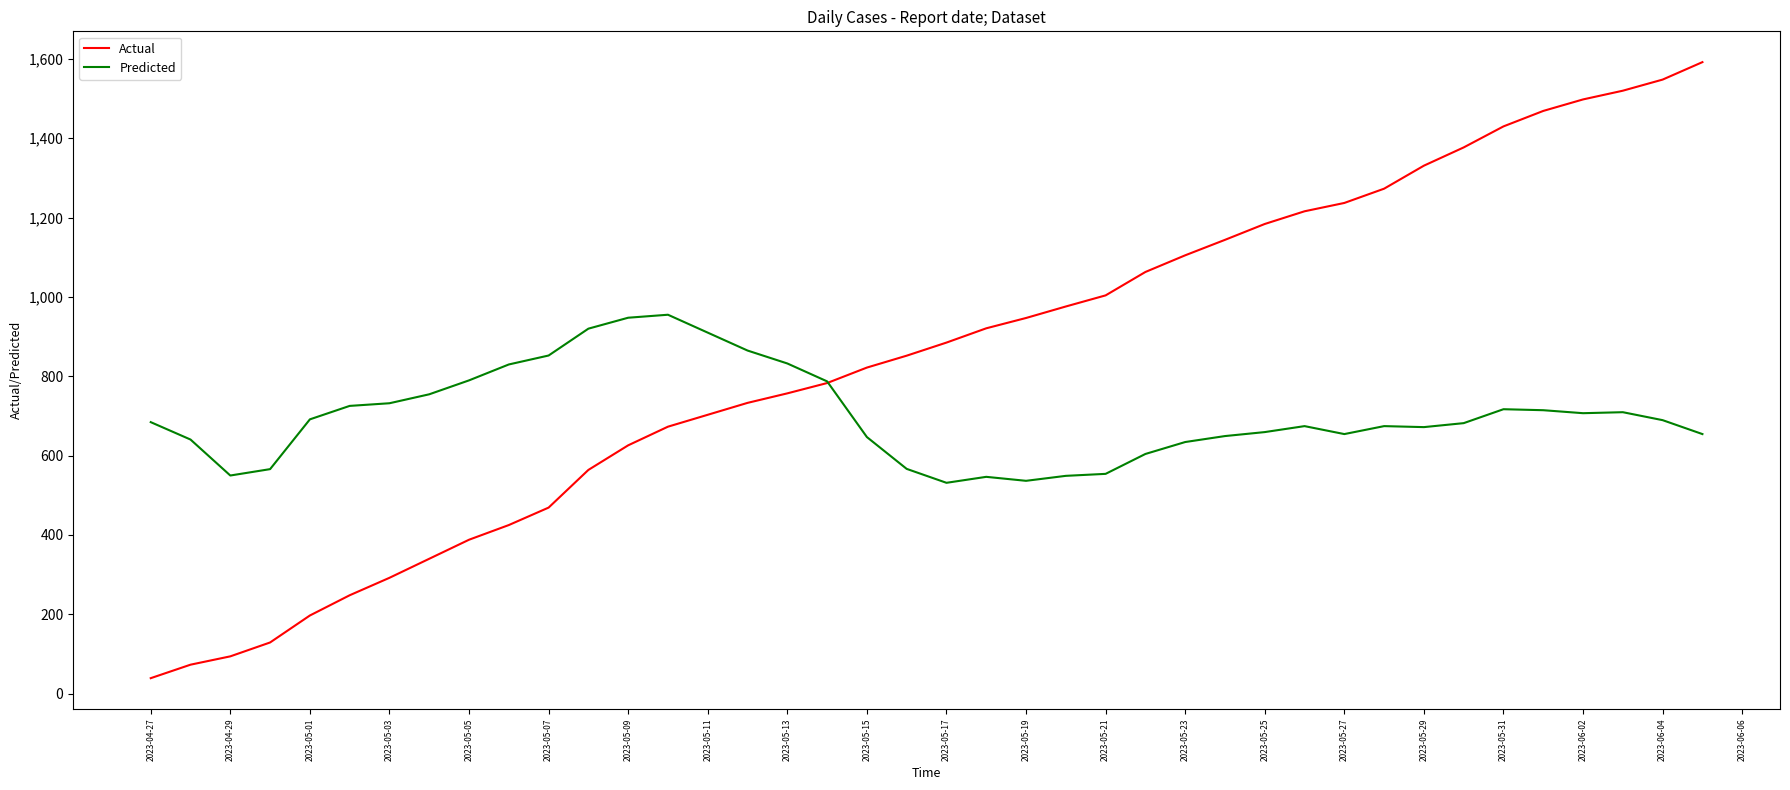

Which series has the widest spread of values?

Actual